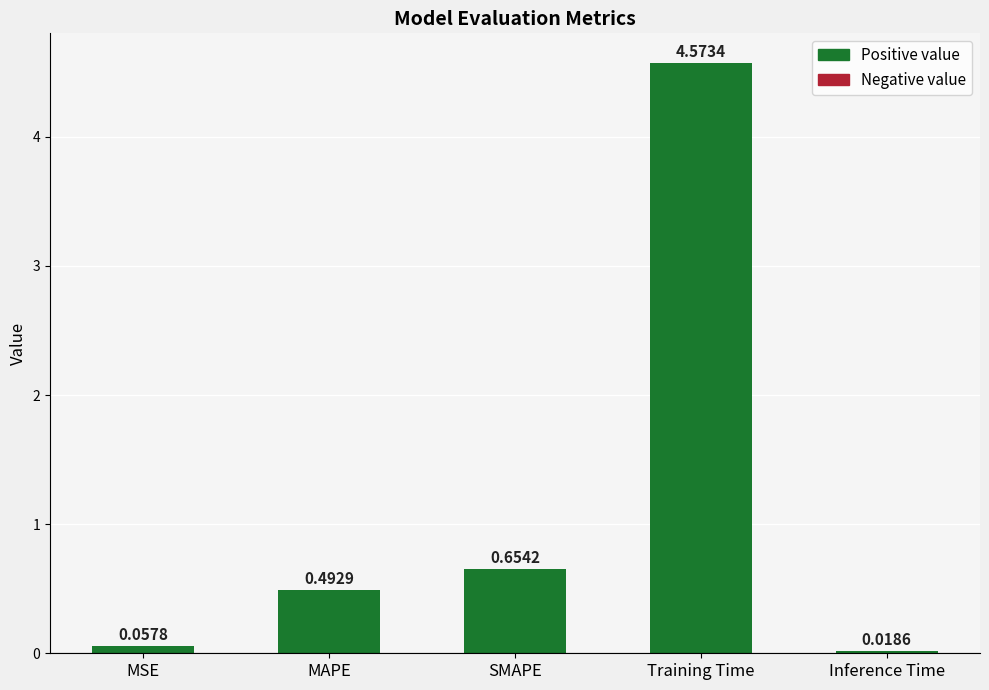

What is the sum of all values?

5.8